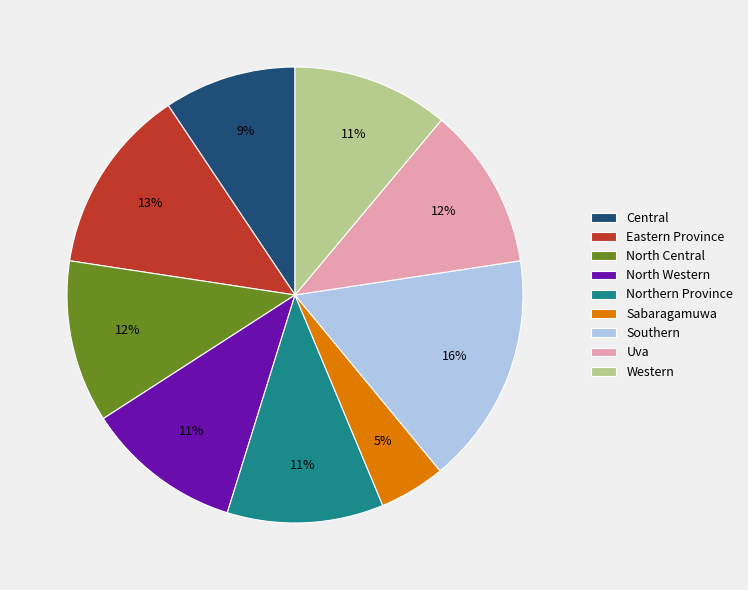

Is the sum of North Western and Western greater than half?

No